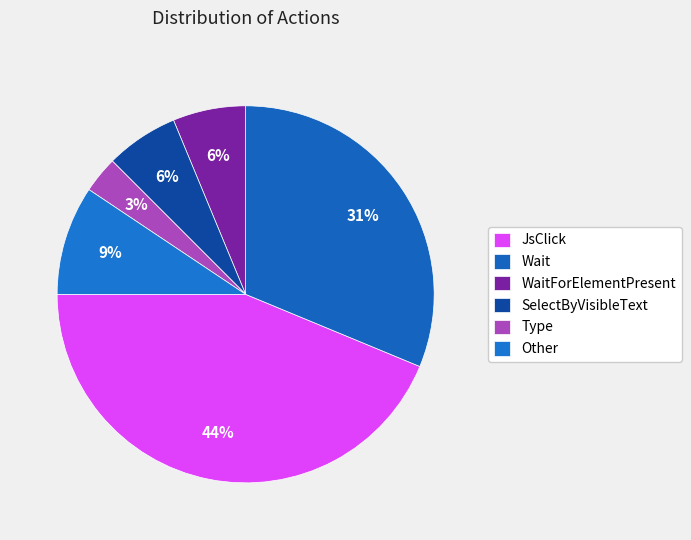

Count the number of slices in the pie.

6